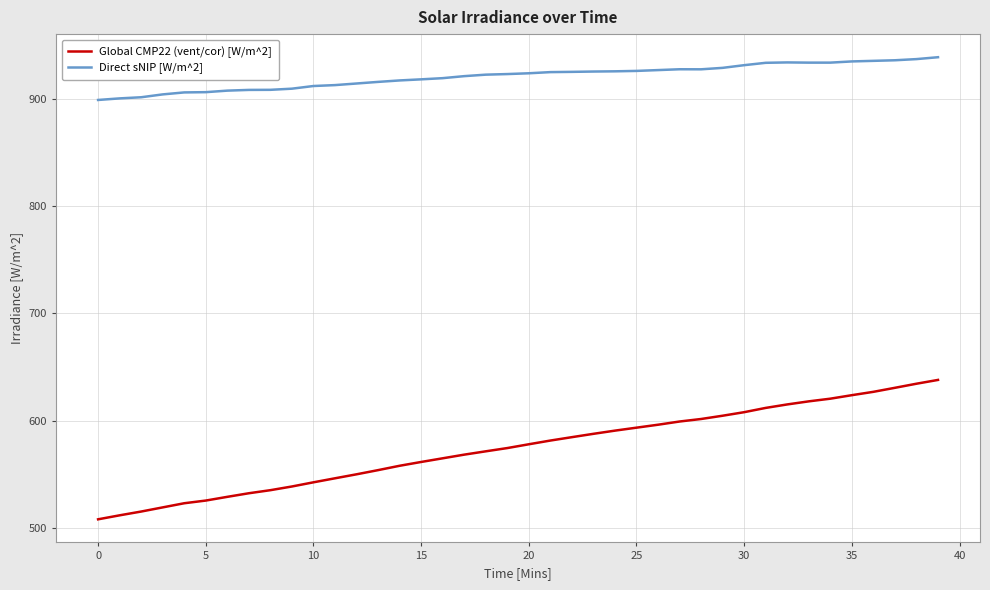

Count the number of categories in the chart.

40